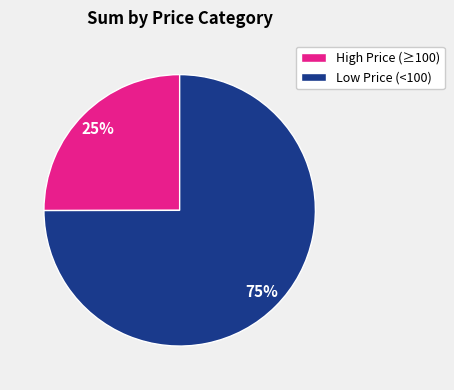

To the nearest percent, what is the difference between the largest and smallest slice percentages?

50%